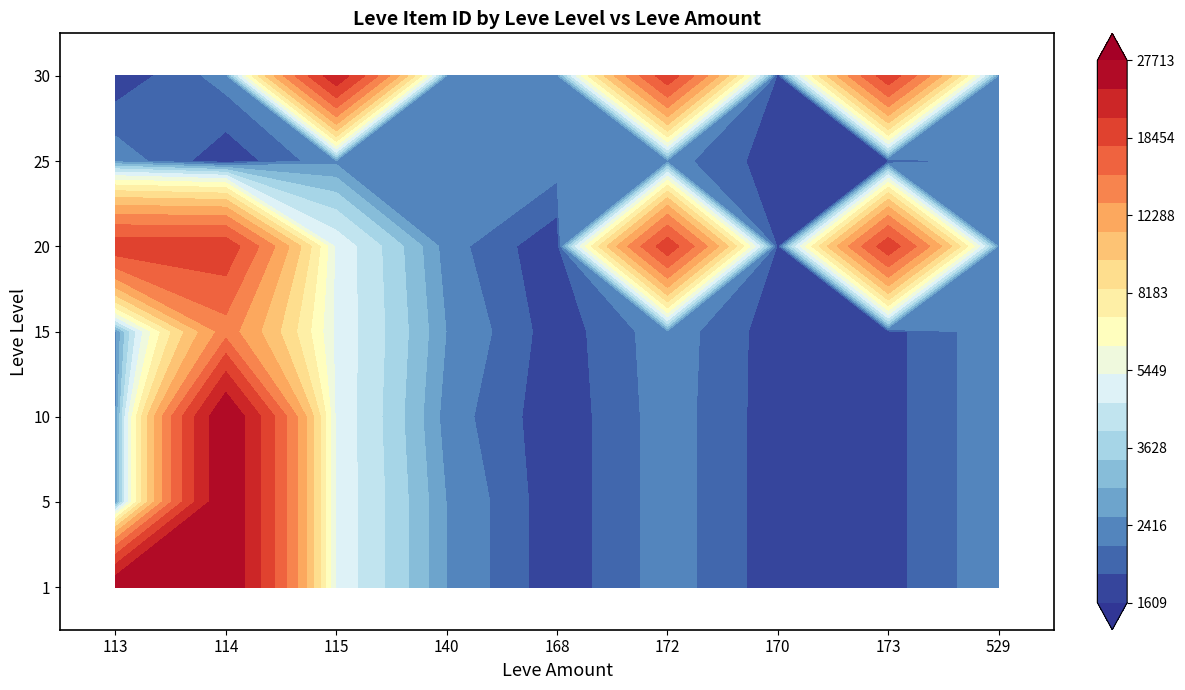

At which label does 20 reach its minimum?

168